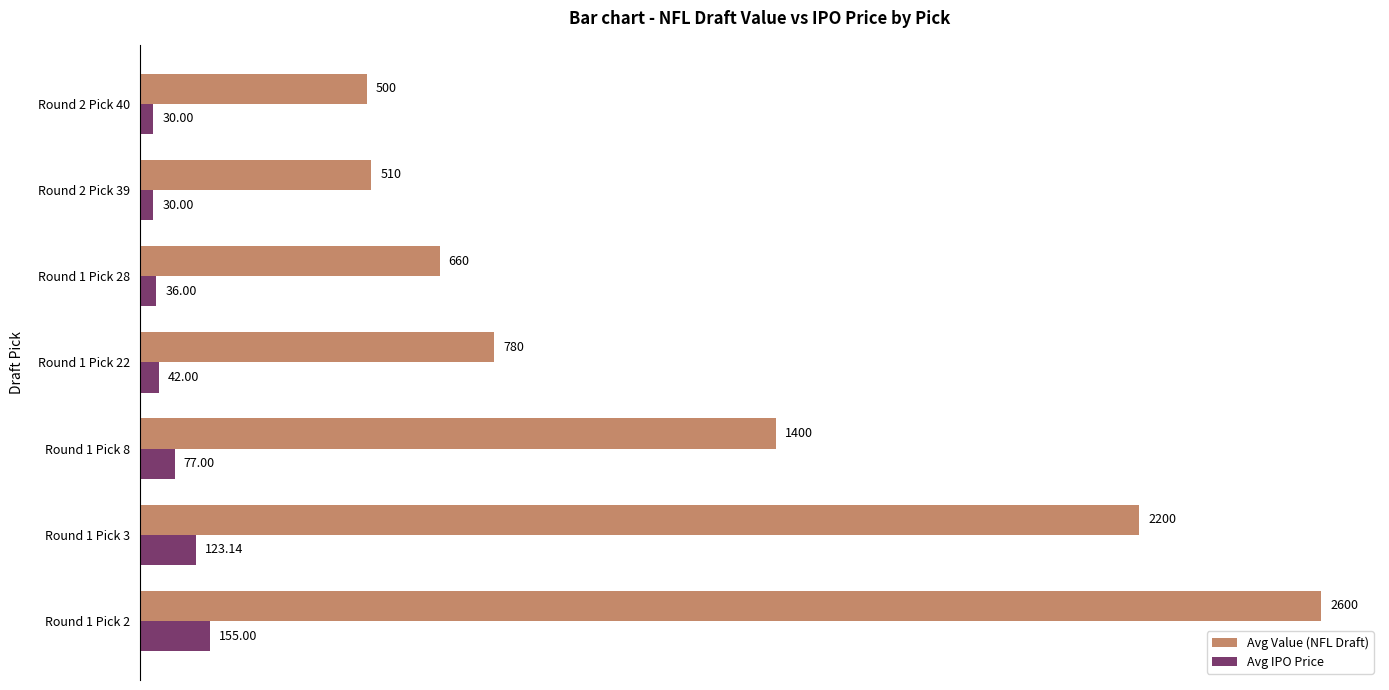

At which category is the sum across all series the highest?

Round 1 Pick 2